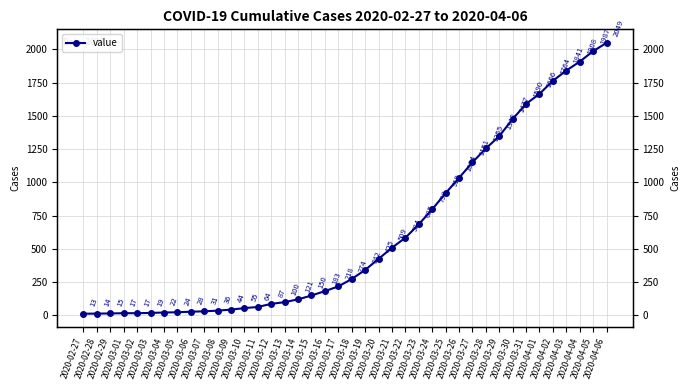

List the labels in order of value, smallest first.

2020-02-27, 2020-02-28, 2020-02-29, 2020-03-01, 2020-03-02, 2020-03-03, 2020-03-04, 2020-03-05, 2020-03-06, 2020-03-07, 2020-03-08, 2020-03-09, 2020-03-10, 2020-03-11, 2020-03-12, 2020-03-13, 2020-03-14, 2020-03-15, 2020-03-16, 2020-03-17, 2020-03-18, 2020-03-19, 2020-03-20, 2020-03-21, 2020-03-22, 2020-03-23, 2020-03-24, 2020-03-25, 2020-03-26, 2020-03-27, 2020-03-28, 2020-03-29, 2020-03-30, 2020-03-31, 2020-04-01, 2020-04-02, 2020-04-03, 2020-04-04, 2020-04-05, 2020-04-06